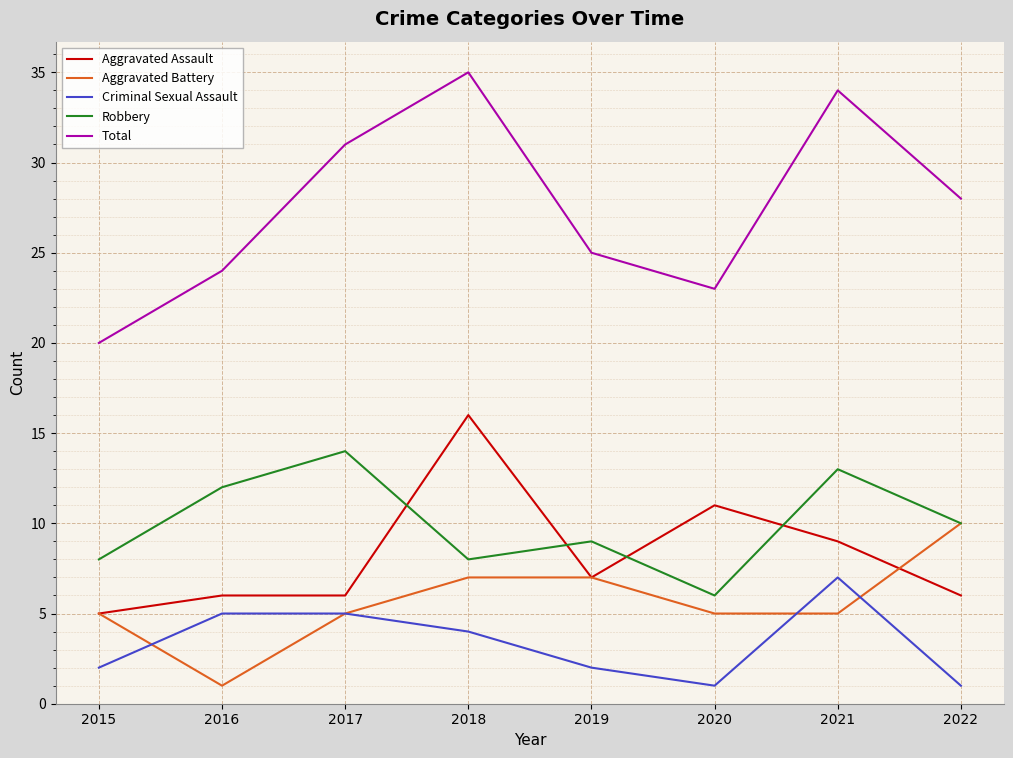

What are all the series names shown in the legend?

Aggravated Assault, Aggravated Battery, Criminal Sexual Assault, Robbery, Total